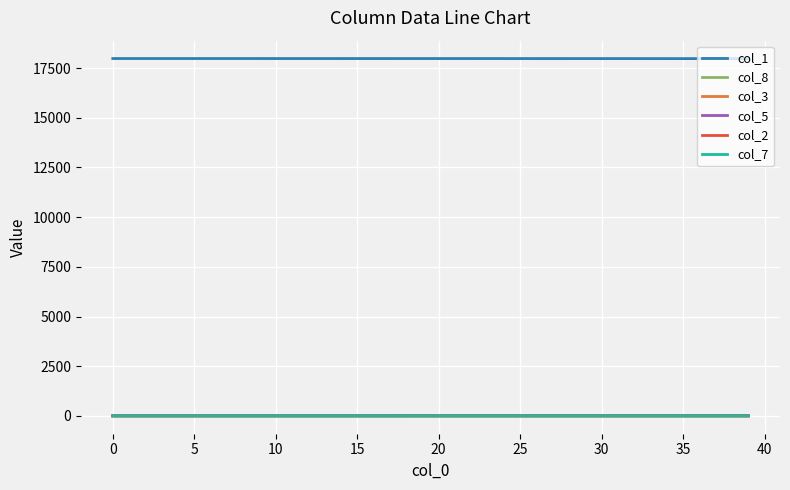

True or false: col_5 and col_1 cross at least once.

False